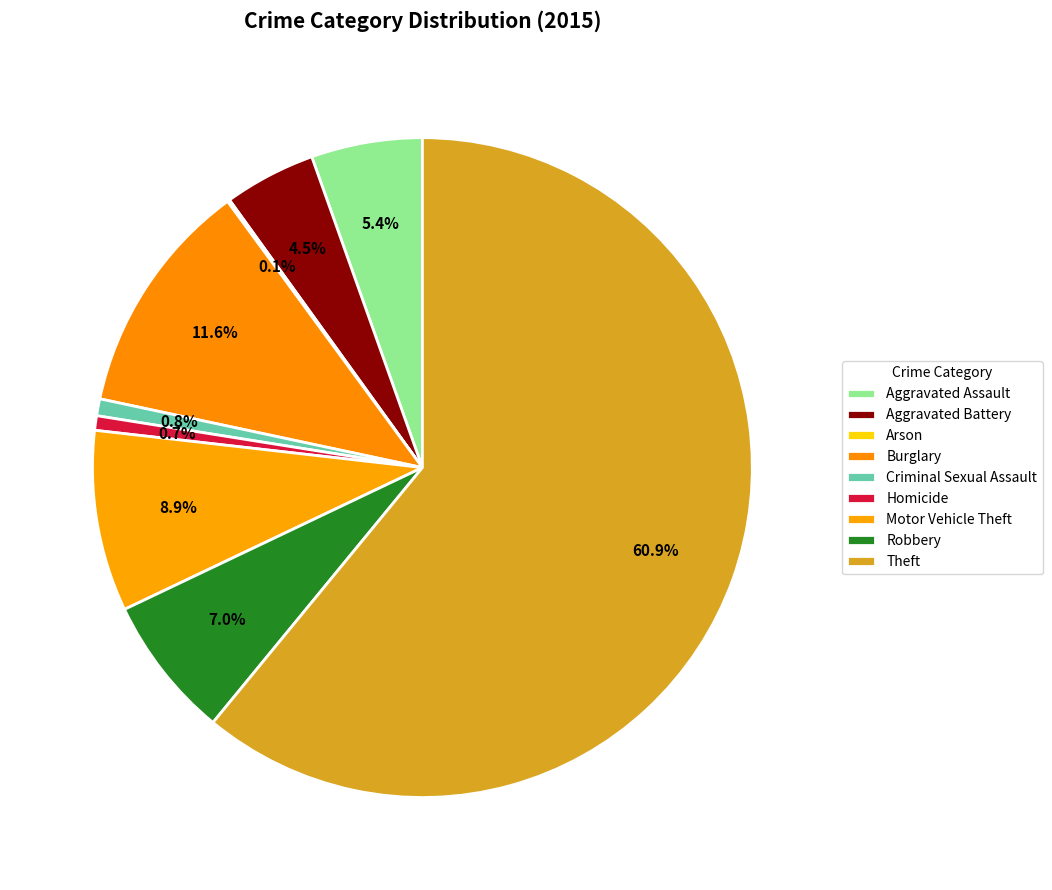

To the nearest percent, what is the difference between the Aggravated Assault and Homicide slice percentages?

5%